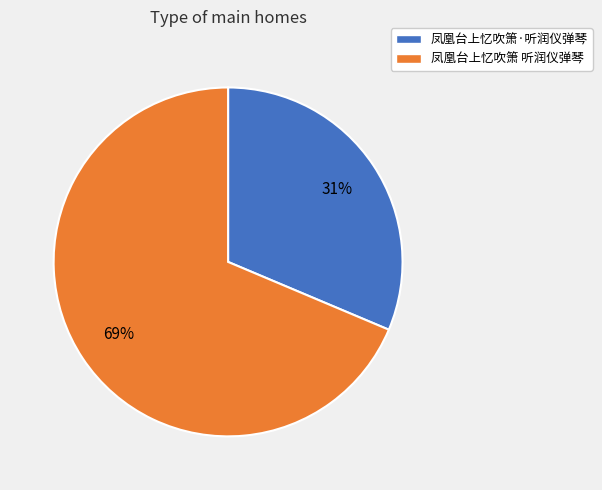

How many slices are in this pie chart?

2